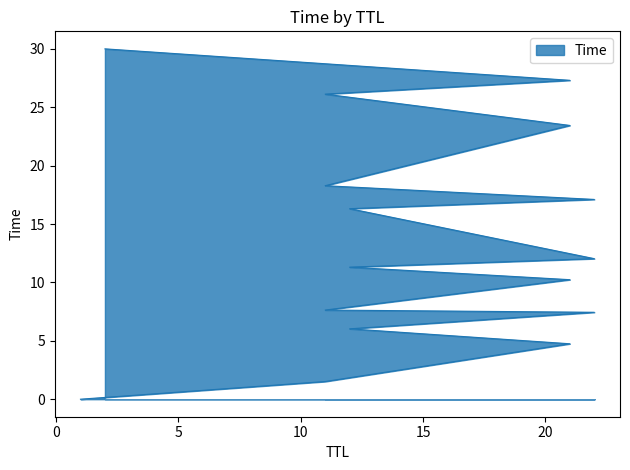

Where is the data nearest to the value 15?

12